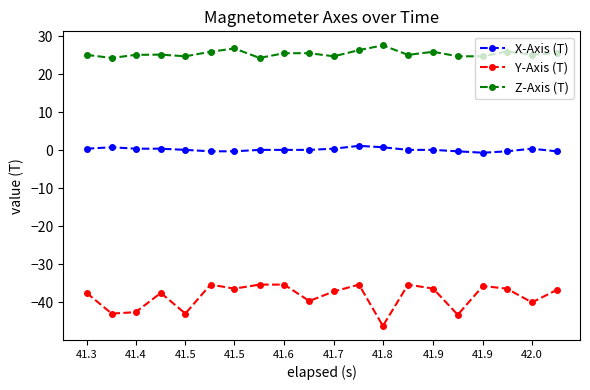

True or false: Z-Axis (T) has more than 0 interior local peaks.

True